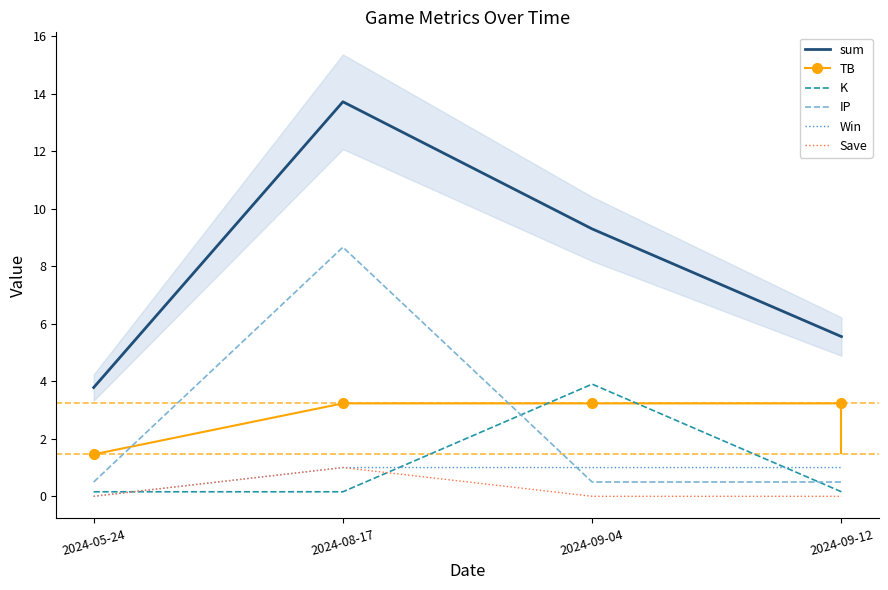

True or false: sum has a value of 13.7 at 2024-08-17.

True